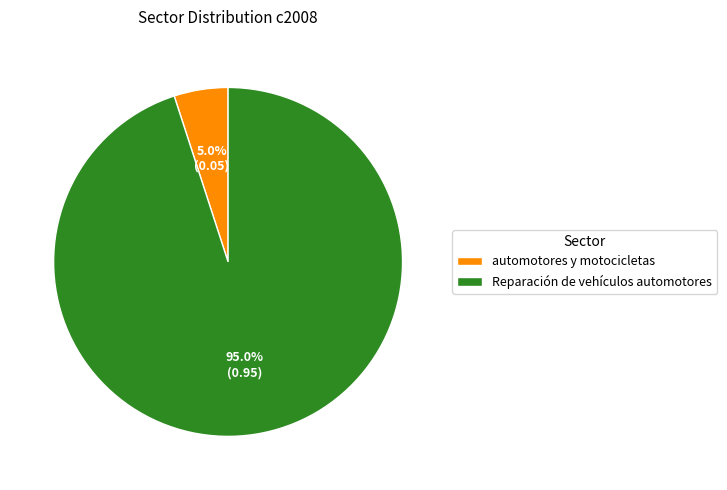

To the nearest percent, what is the difference between the largest and smallest slice percentages?

90%